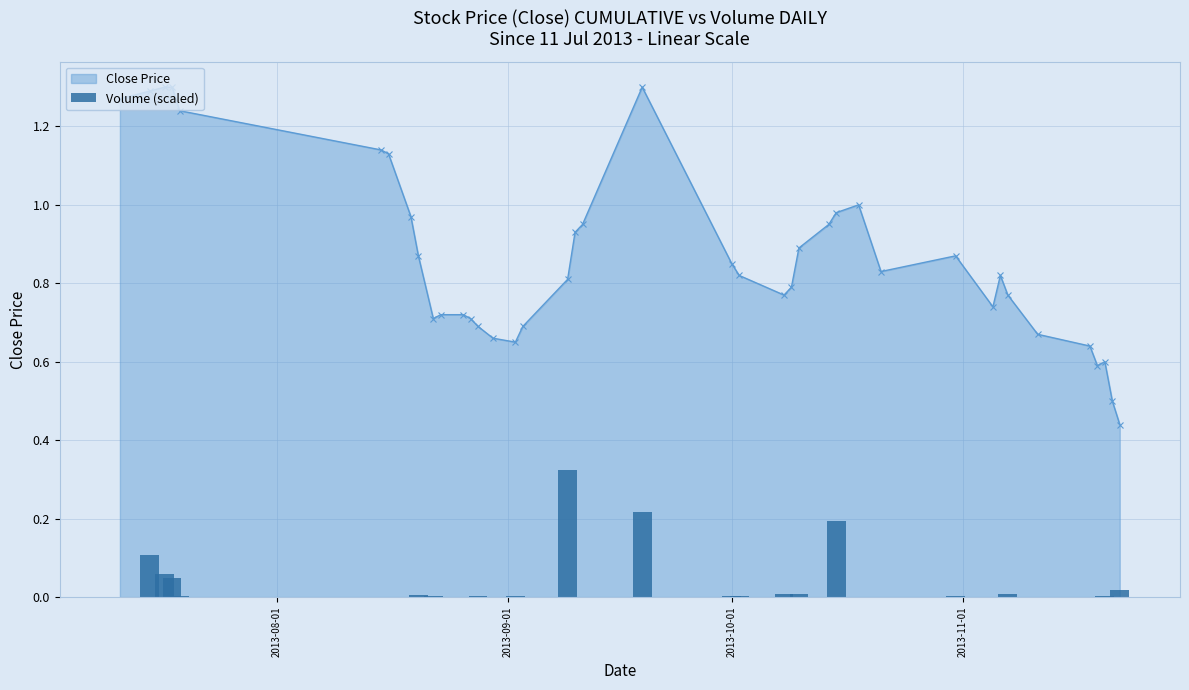

True or false: Close Price has more than 1 interior local peaks.

True